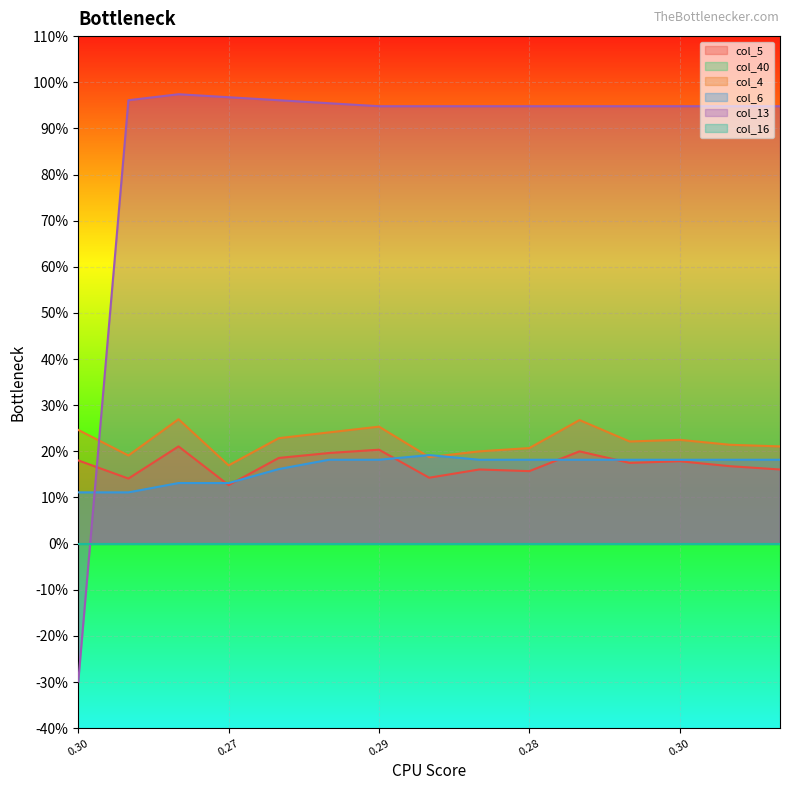

The value of col_13 at 0.29 is 1.0. True or false?

True